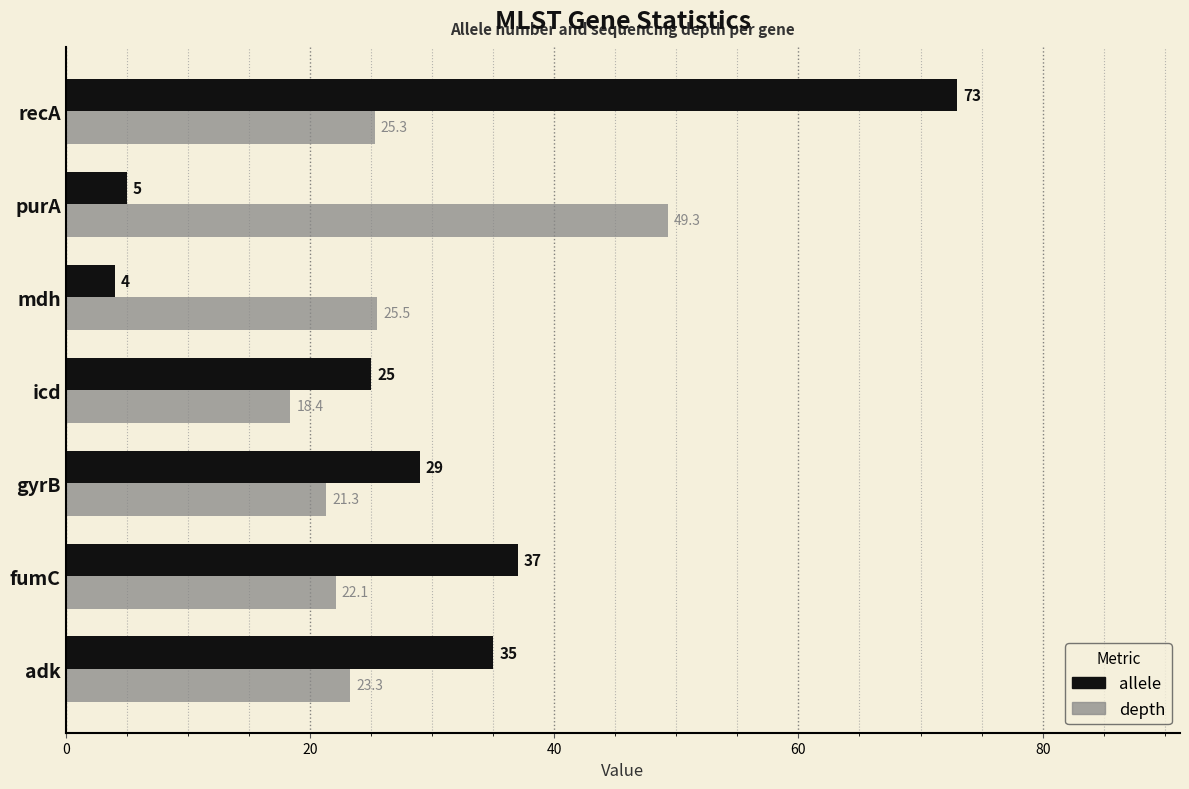

Read the allele value at purA.

5.0